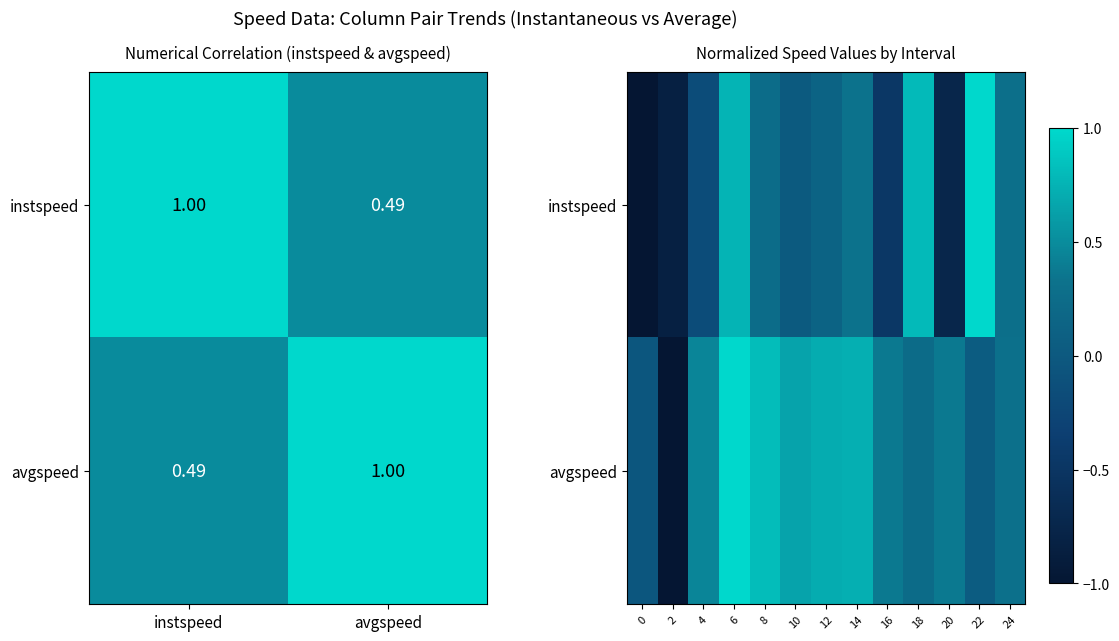

What is the difference between the highest and lowest values at 18?

0.6